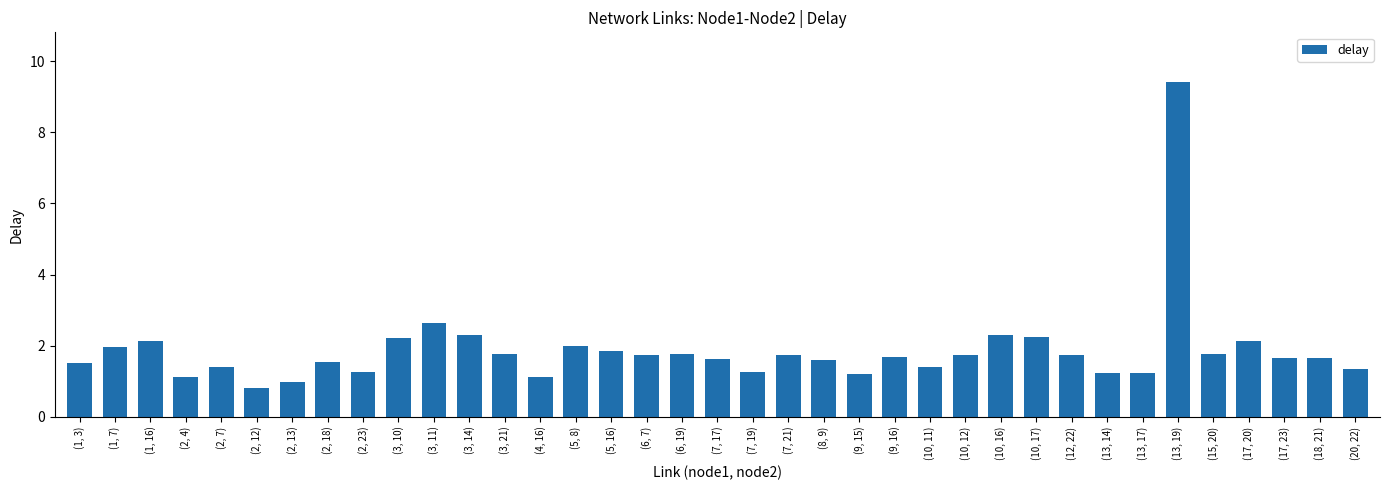

How many data points does each series have?

37